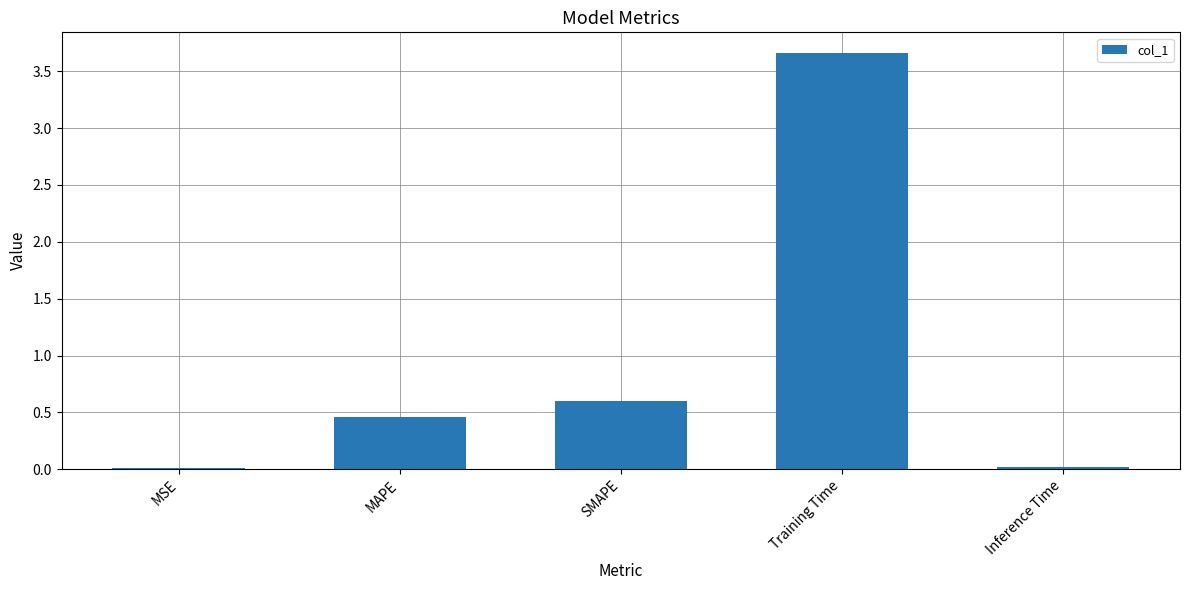

At which label is the value closest to 1?

SMAPE